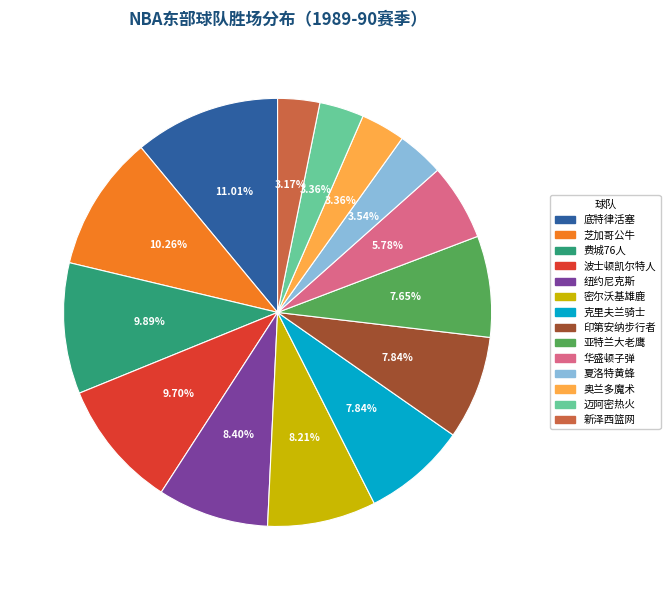

Which slice is the largest?

底特律活塞